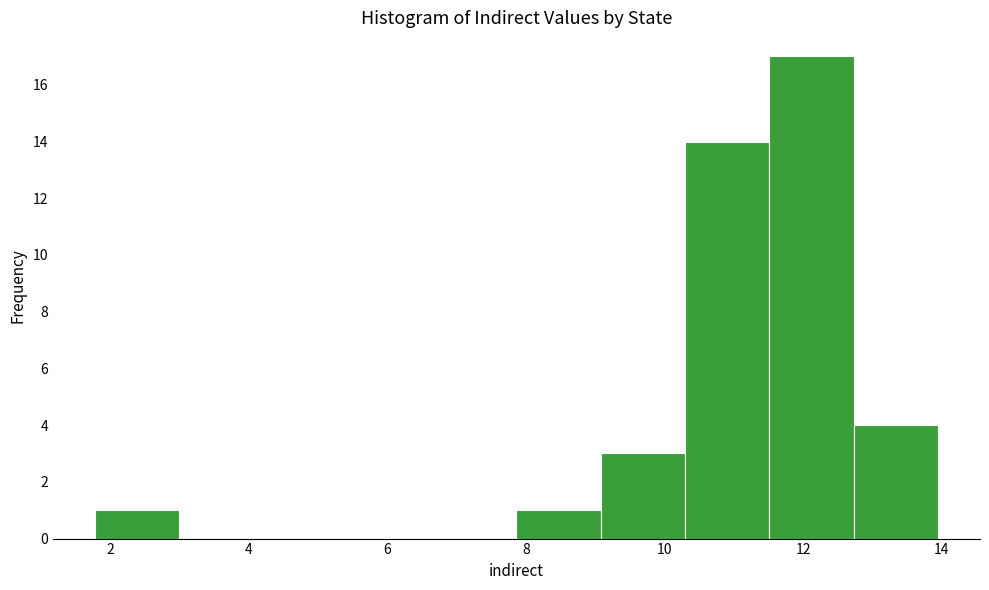

Which range on the x-axis has the tallest bar?

11.6 to 12.8